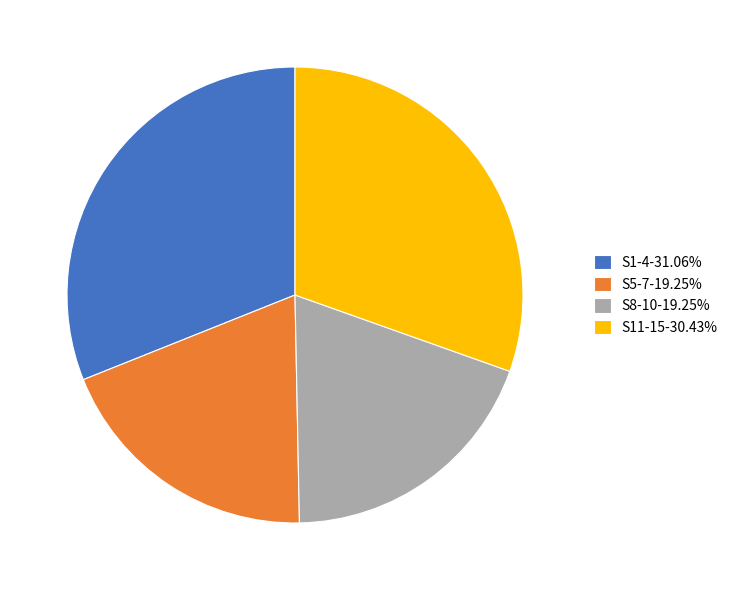

Combined, do S1-4-31.06% and S11-15-30.43% account for over 50%?

Yes